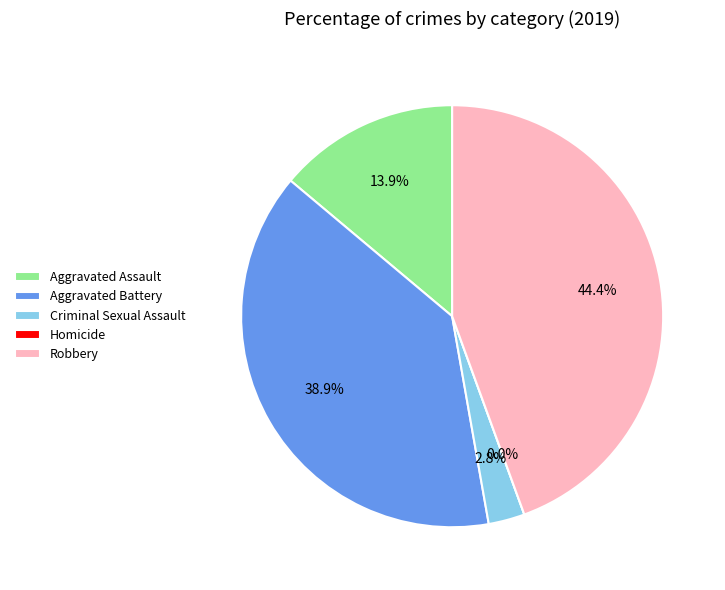

To the nearest percent, what is the difference between the Aggravated Battery and Homicide slice percentages?

39%